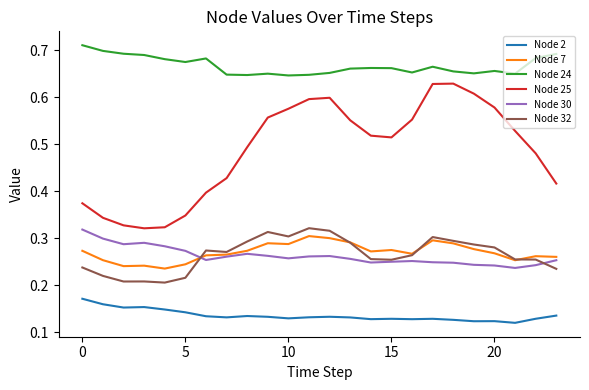

How many Node 2 values are between 0 and 1?

24